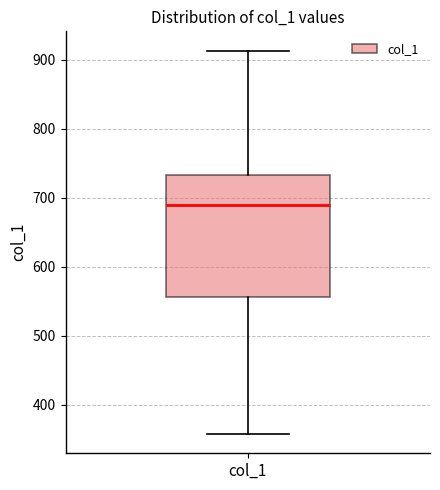

Where is the upper edge of the box for col_1 on the y-axis? The values are not printed on the chart, so give them approximately, as read against the axis.

730